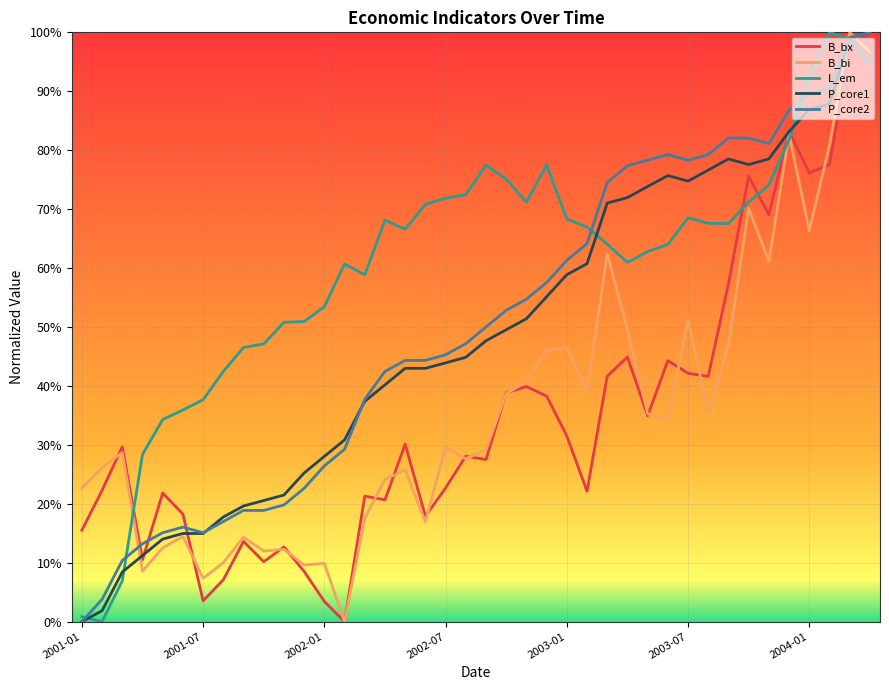

List the labels in order of P_core2 value, smallest first.

2001-01, 2001-02, 2001-03, 2001-04, 2001-05, 2001-07, 2001-06, 2001-08, 2001-09, 2001-10, 2001-11, 2001-12, 2002-01, 2002-02, 2002-03, 2002-04, 2002-05, 2002-06, 2002-07, 2002-08, 2002-09, 2002-10, 2002-11, 2002-12, 2003-01, 2003-02, 2003-03, 2003-04, 2003-05, 2003-07, 2003-06, 2003-08, 2003-11, 2003-09, 2003-10, 2003-12, 2004-01, 2004-02, 2004-03, 2004-04